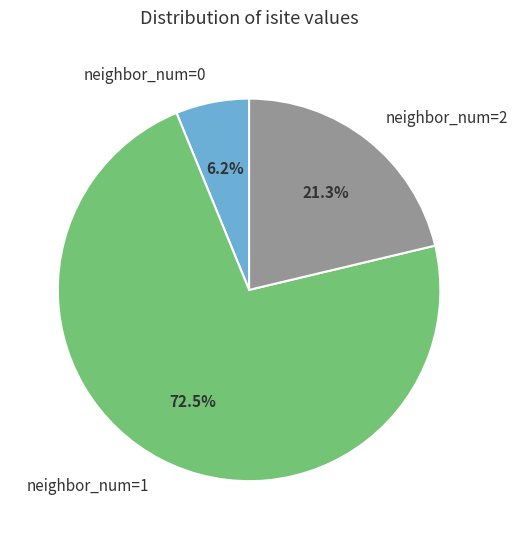

Which has a higher value, neighbor_num=0 or neighbor_num=1?

neighbor_num=1